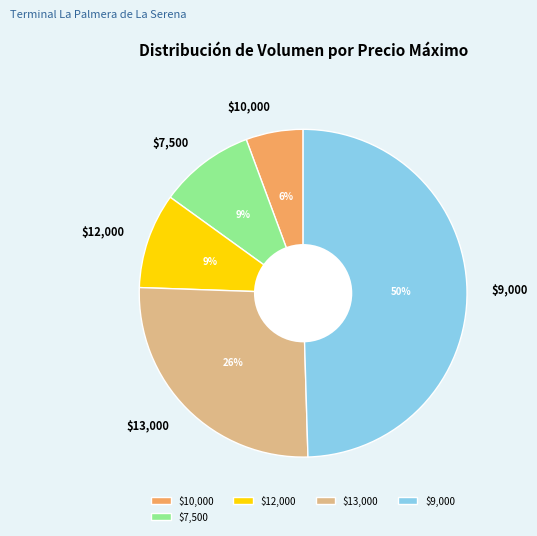

What percentage is the $7,500 slice, to the nearest percent?

9%